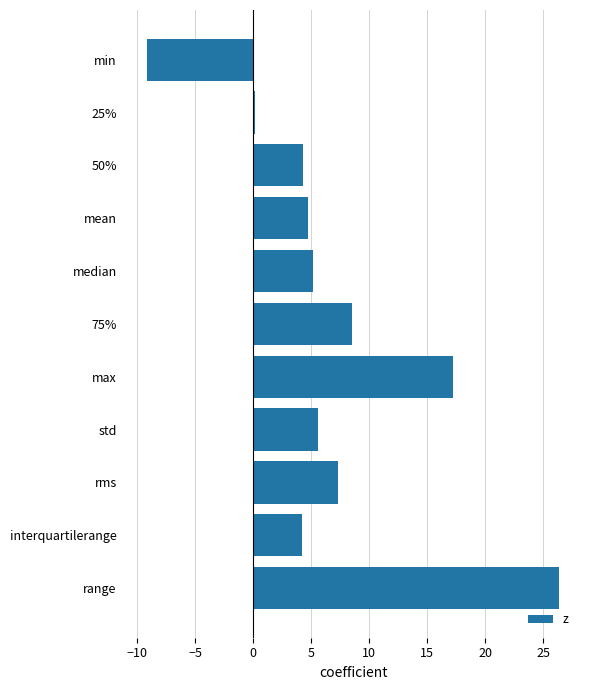

What is the difference between the values at max and interquartilerange?

13.1